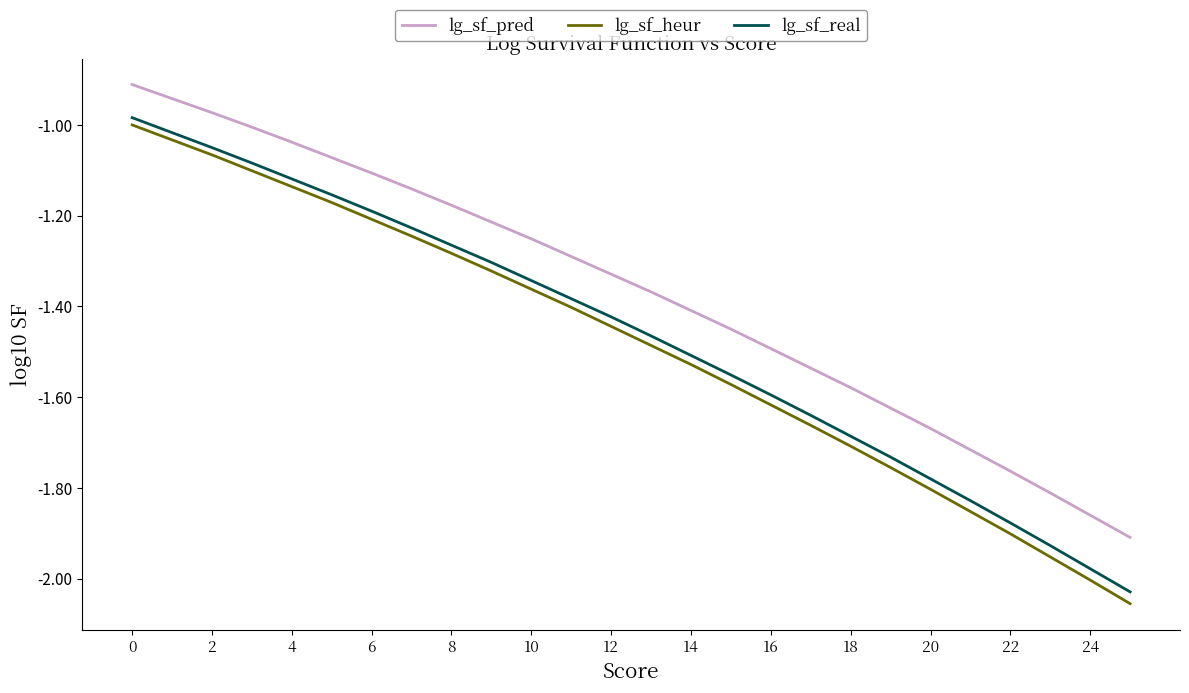

Which series has the largest total across all categories?

lg_sf_pred